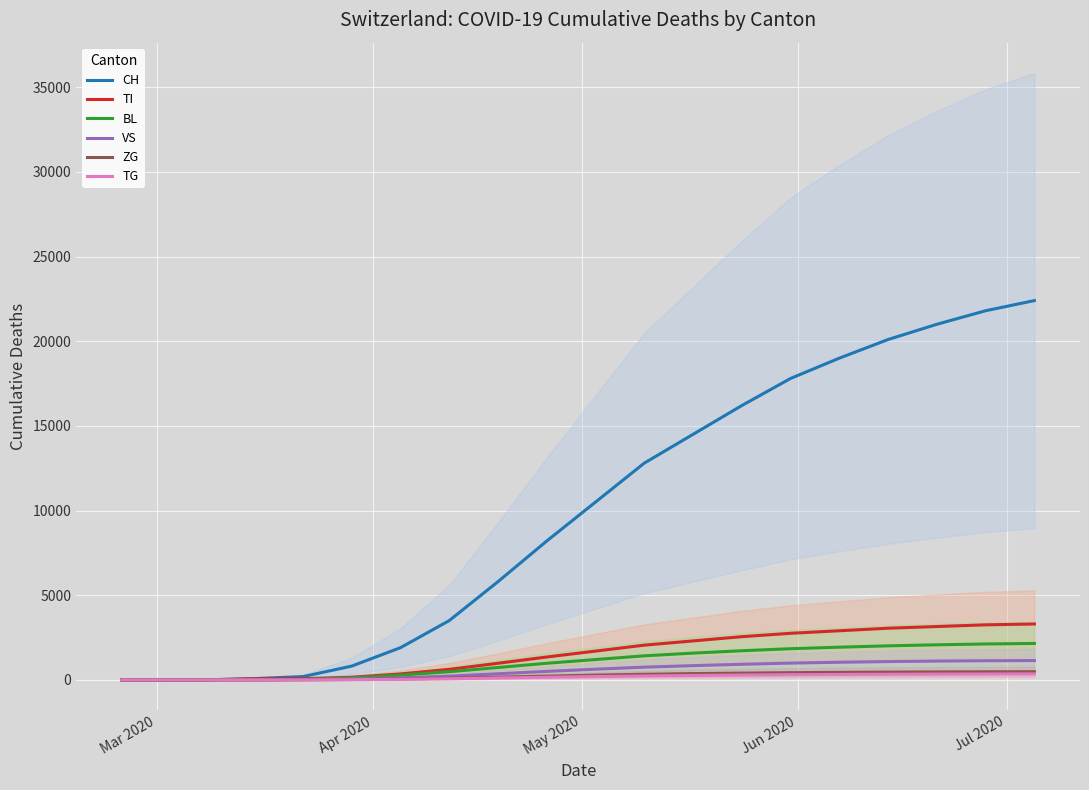

Reading left to right, list all the values displayed in this chart.

CH: 0	0	2	76	192	813	1900	3500	5800	8200	10500	12800	14500	16200	17800	19000	20100	21000	21800	22400
TI: 0	0	2	61	70	155	350	620	980	1350	1700	2050	2300	2550	2750	2900	3050	3150	3250	3300
BL: 0	0	0	5	25	123	280	480	730	980	1200	1420	1580	1720	1840	1930	2010	2070	2120	2150
VS: 0	0	2	6	19	54	120	220	360	500	630	750	840	920	990	1040	1080	1110	1130	1140
ZG: 0	0	0	0	5	21	55	100	160	220	280	330	370	400	425	445	460	470	478	483
TG: 0	0	0	0	0	10	30	65	110	155	195	230	260	285	305	320	332	341	348	353